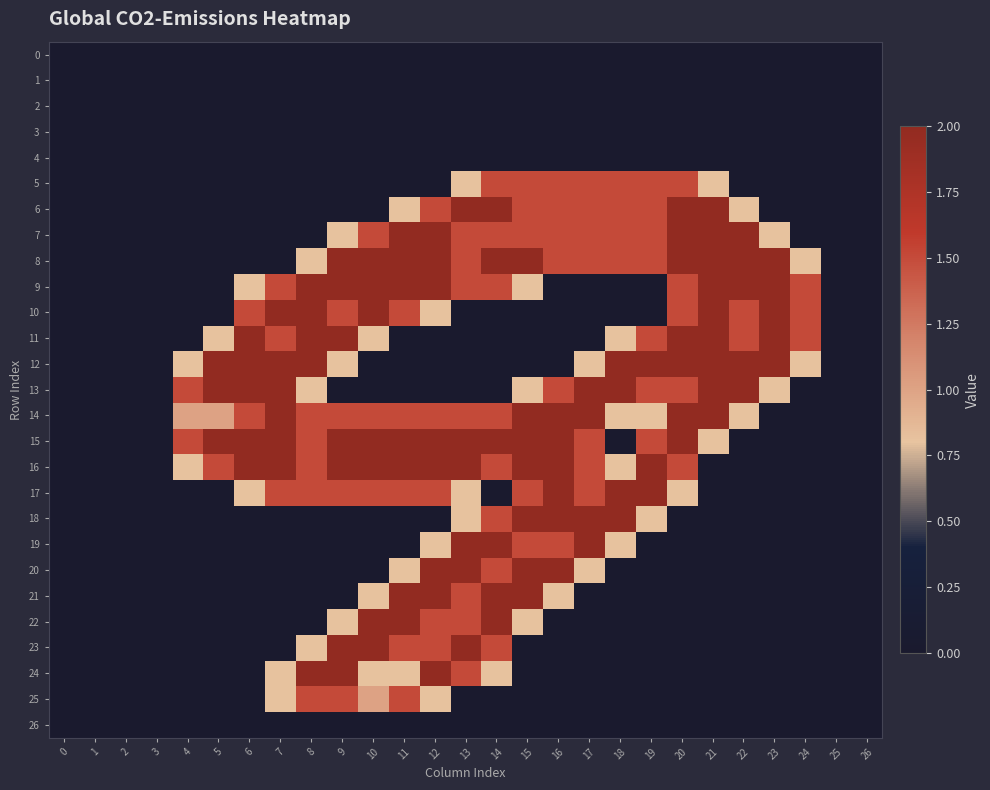

At how many categories does at least one series exceed 0?

21